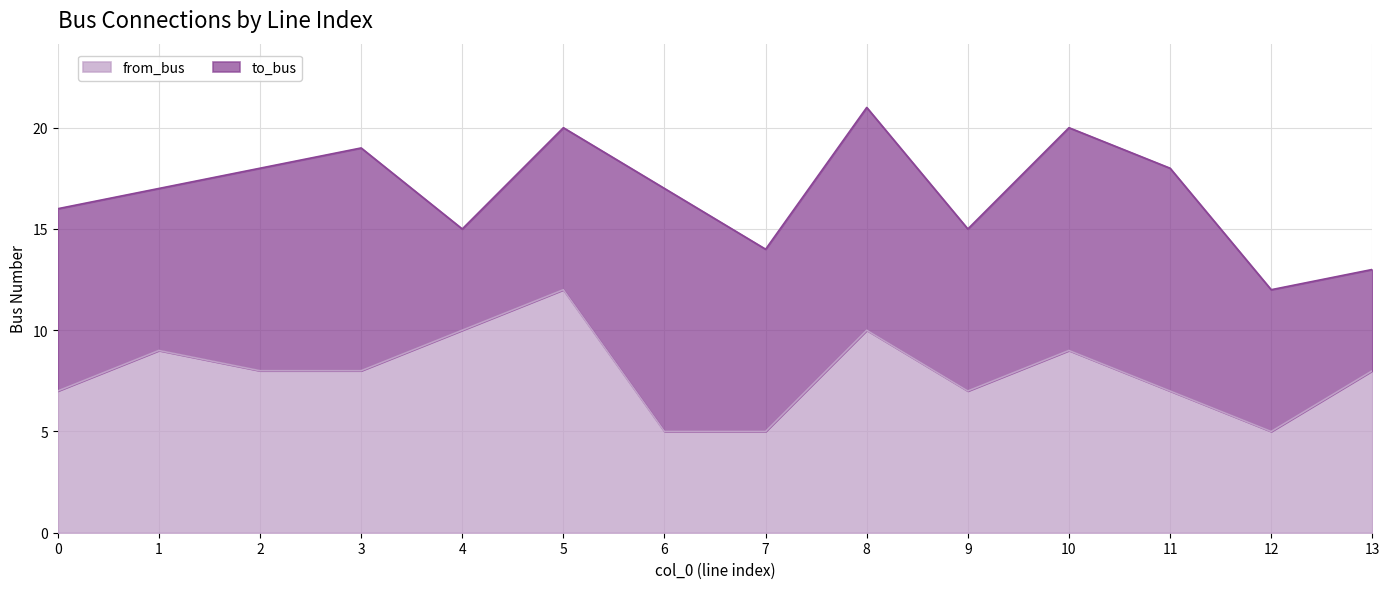

How many points are higher than both their immediate neighbors (excluding endpoints)?

4